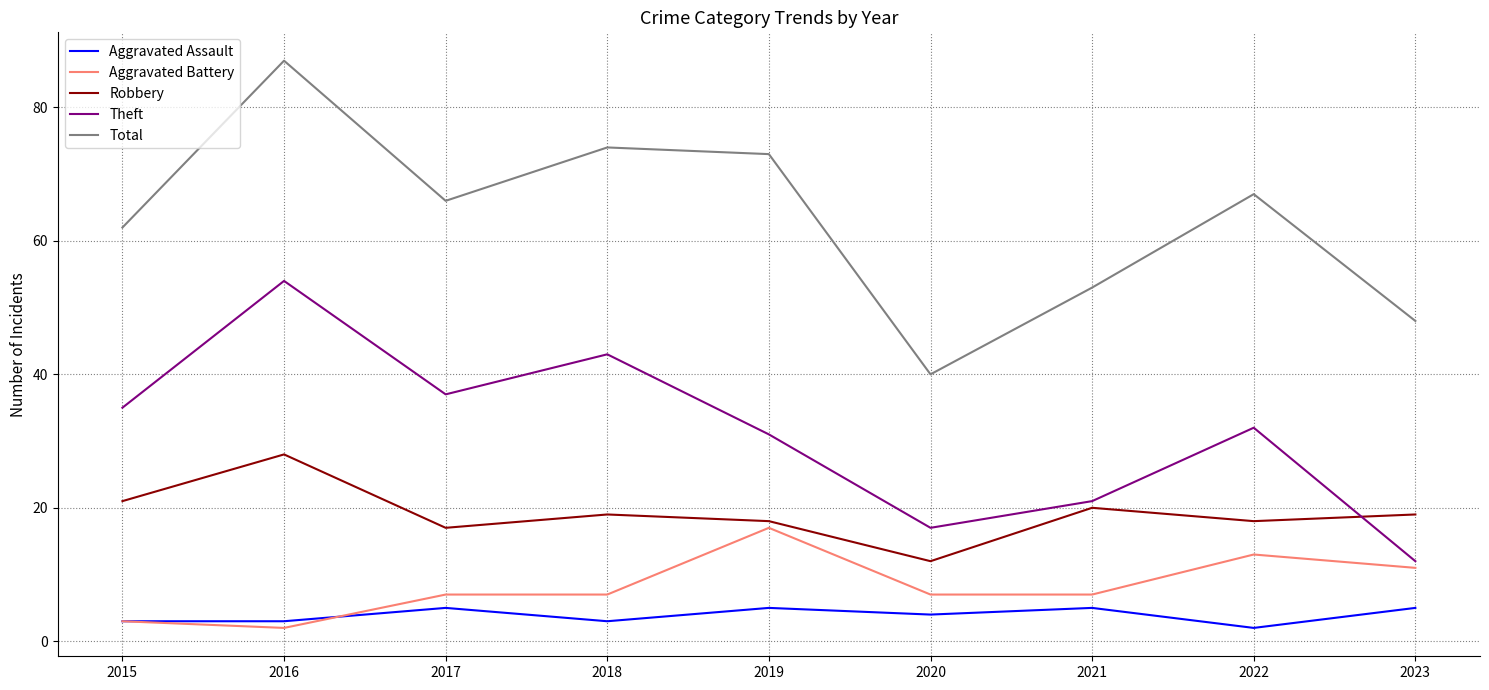

Which series has the largest range (max minus min)?

Total